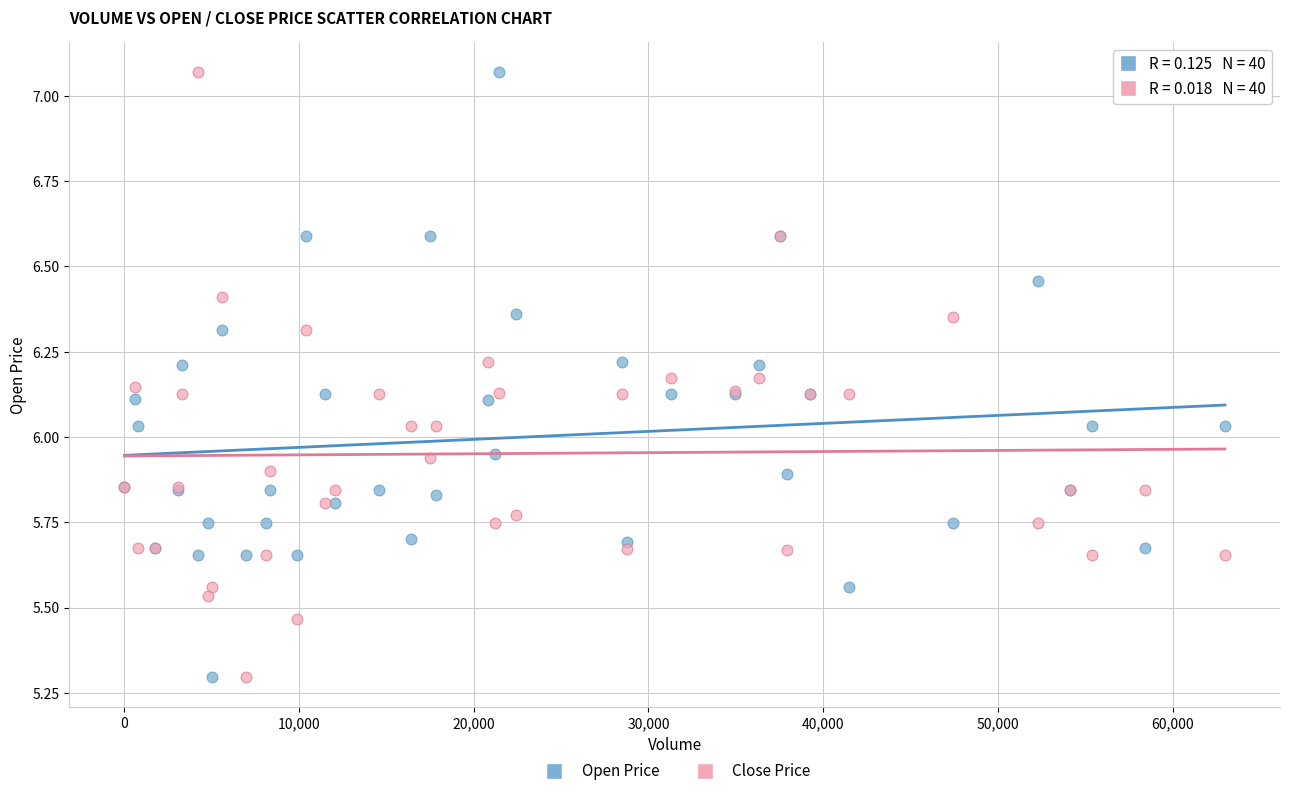

Which series has the widest spread of Y values?

Close Price